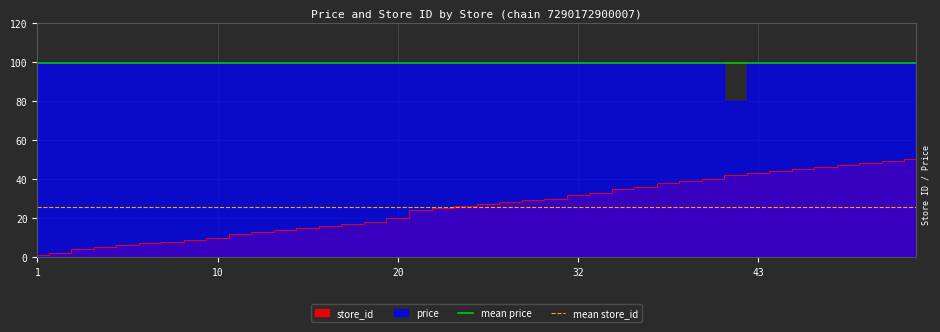

What is the difference between the highest and lowest values at 23?

73.6